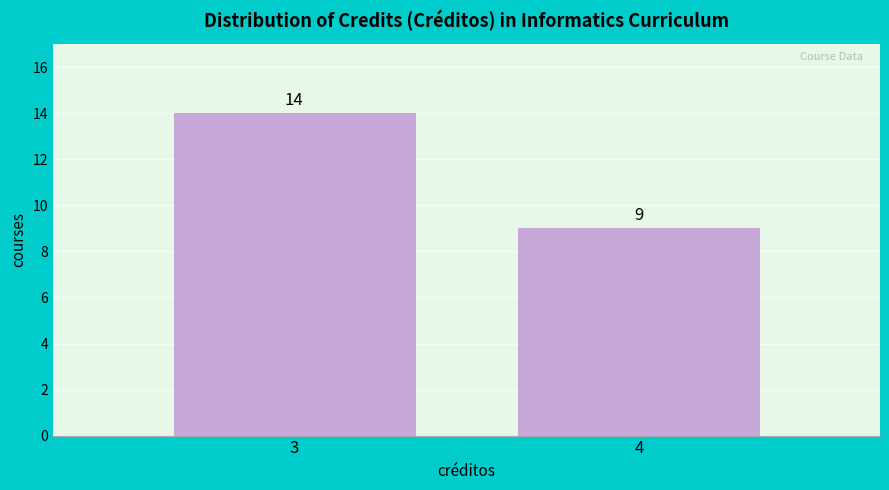

Reading left to right, list all the values displayed in this chart.

3=14	4=9